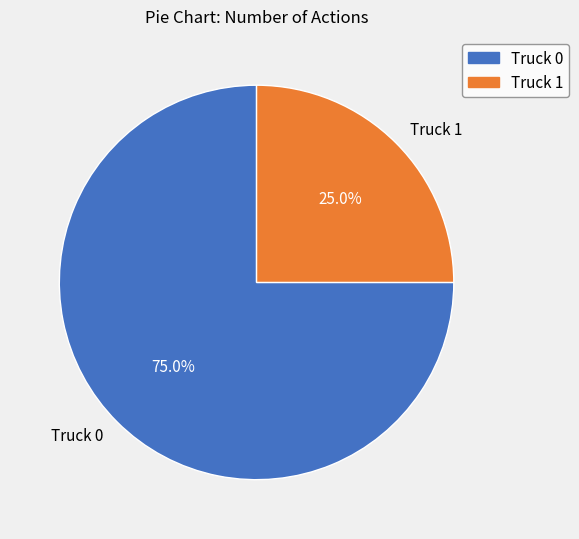

How many slices are in this pie chart?

2